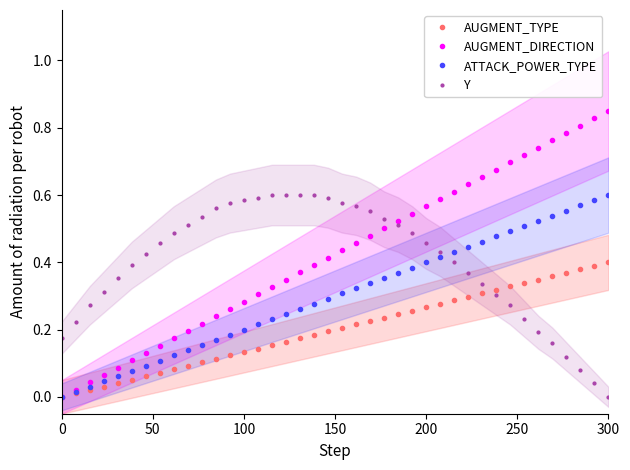

True or false: ATTACK_POWER_TYPE and AUGMENT_DIRECTION intersect in this chart.

False